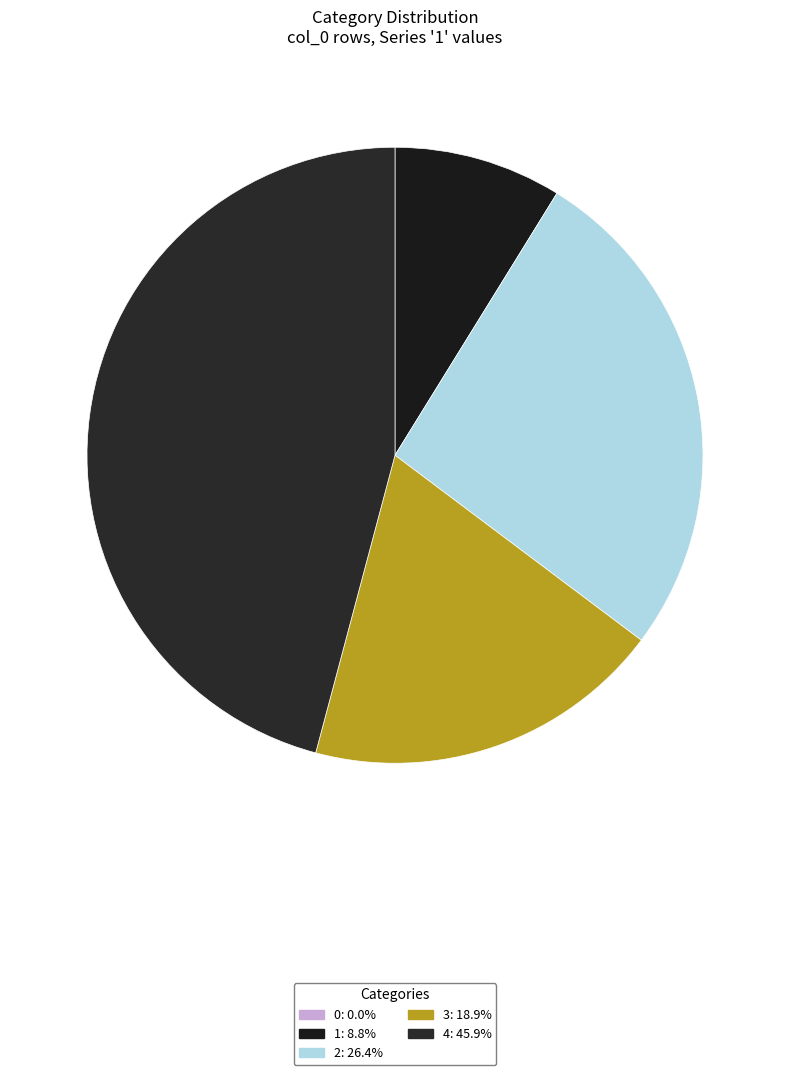

To the nearest percent, what is the average slice percentage?

20%